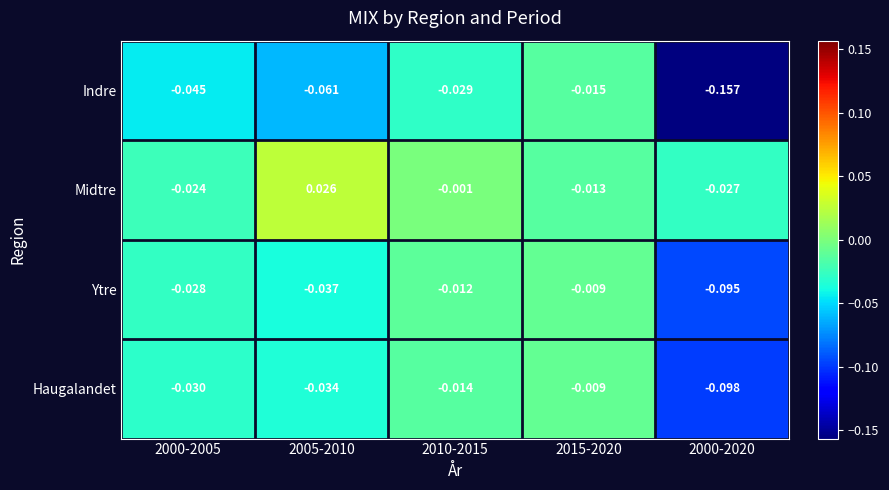

Which series has the widest spread of values?

Indre